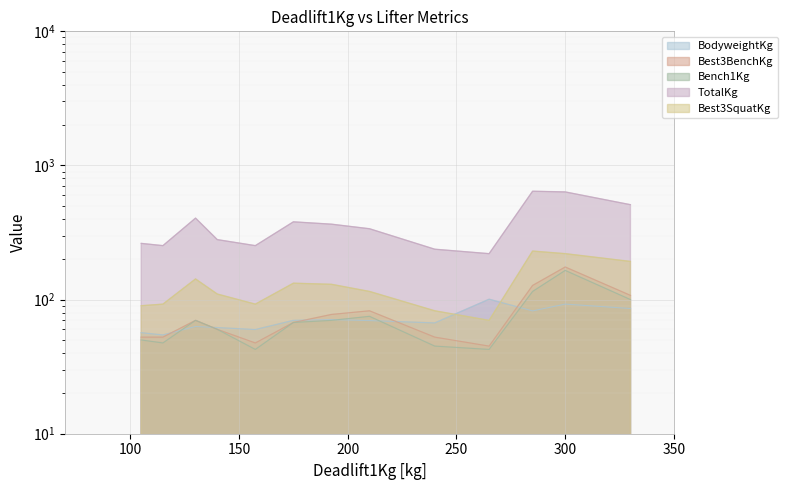

What is the minimum value for Best3SquatKg?

70.0